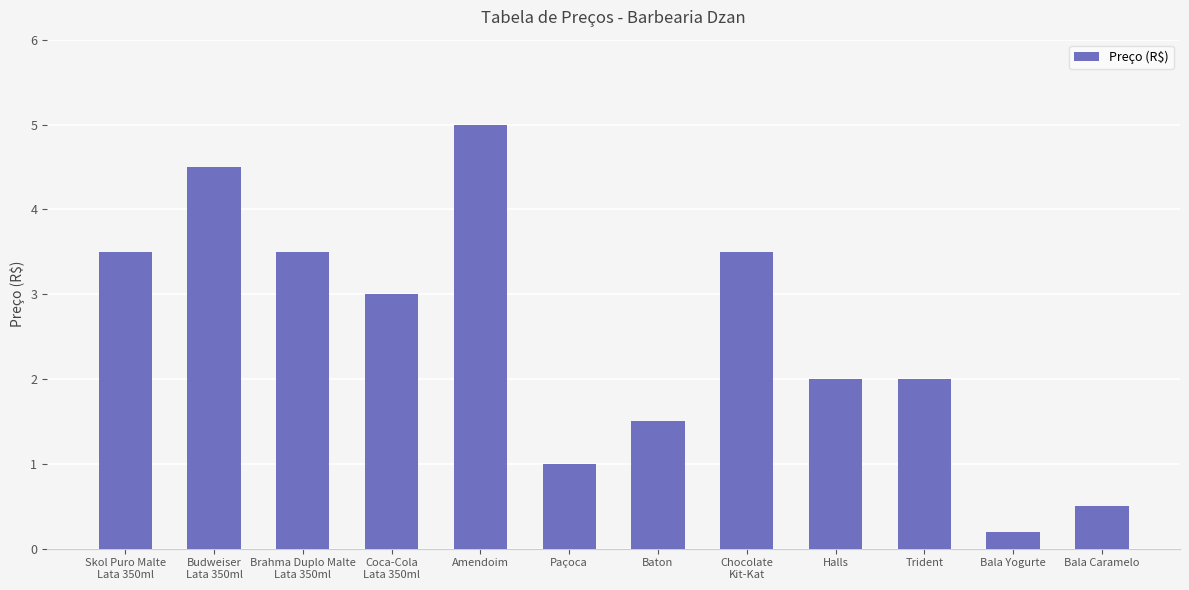

Reading left to right, list all the values displayed in this chart.

3.5	4.5	3.5	3.0	5.0	1.0	1.5	3.5	2.0	2.0	0.2	0.5